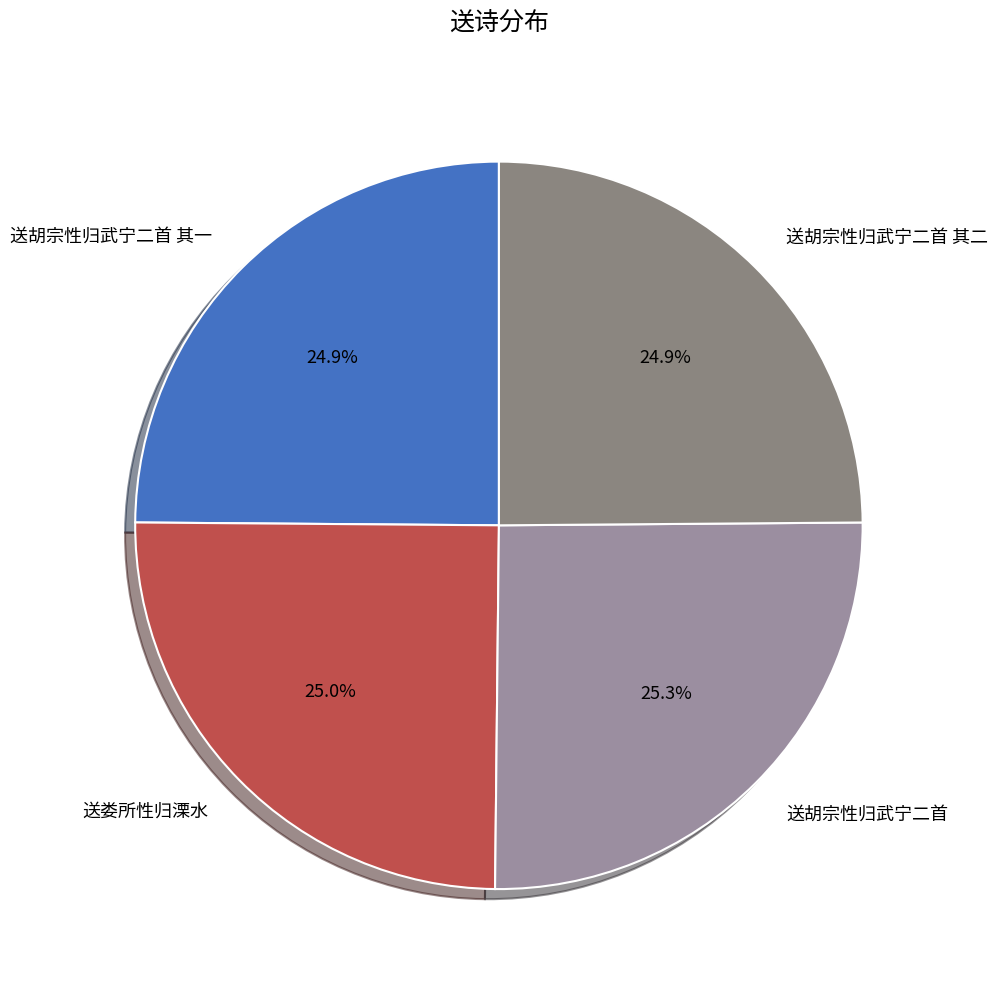

What portion of the pie excludes 送胡宗性归武宁二首 其二?

75.1%